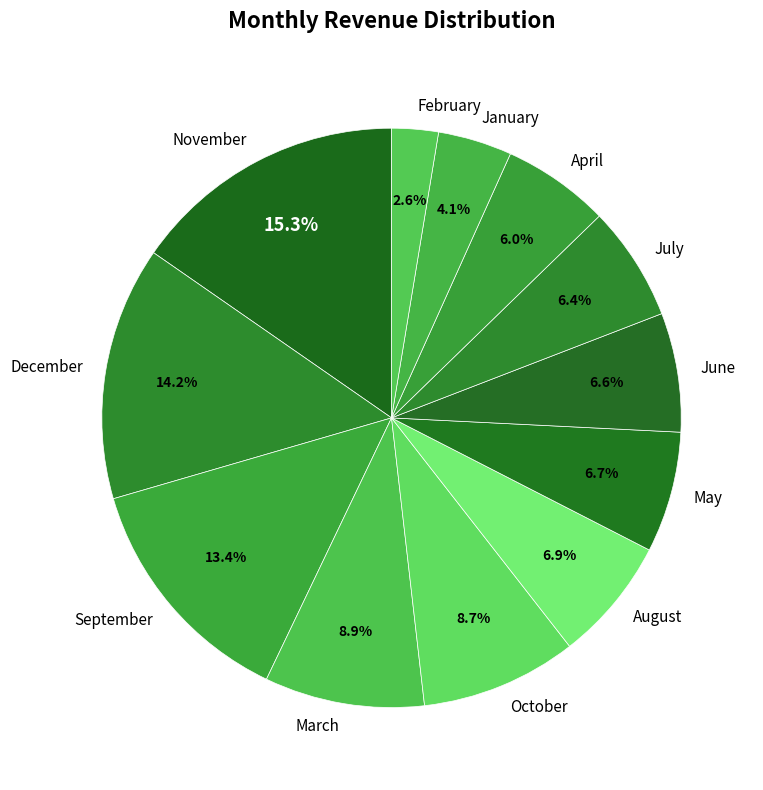

Count the number of slices in the pie.

12